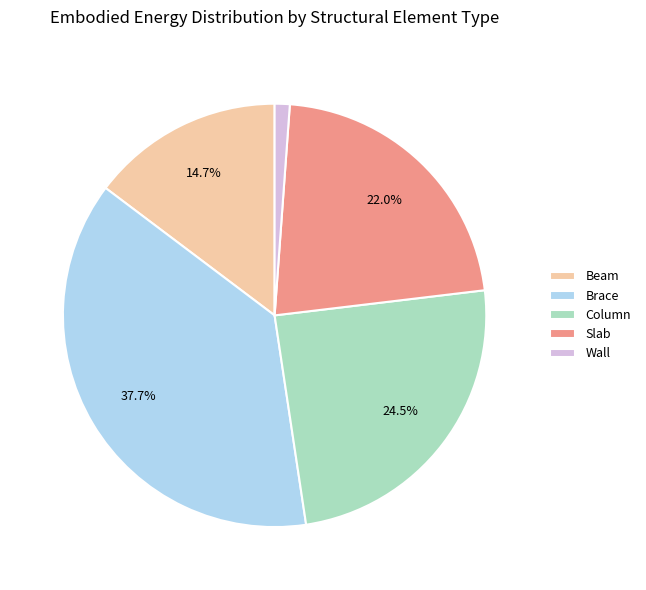

Is Column the majority of the pie?

No